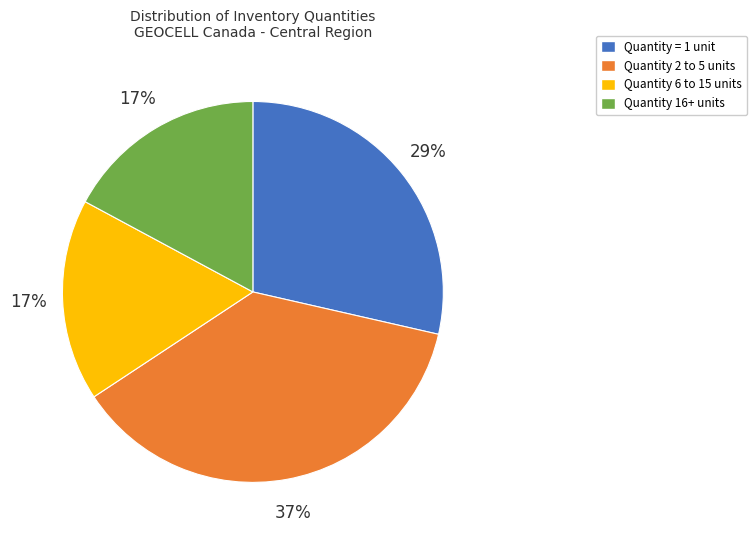

To the nearest percent, what is the average slice percentage?

25%